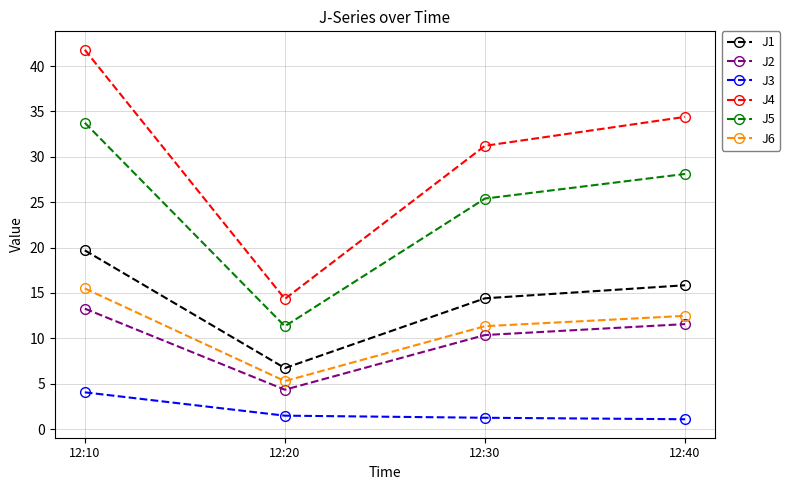

What is the minimum value for J2?

4.3